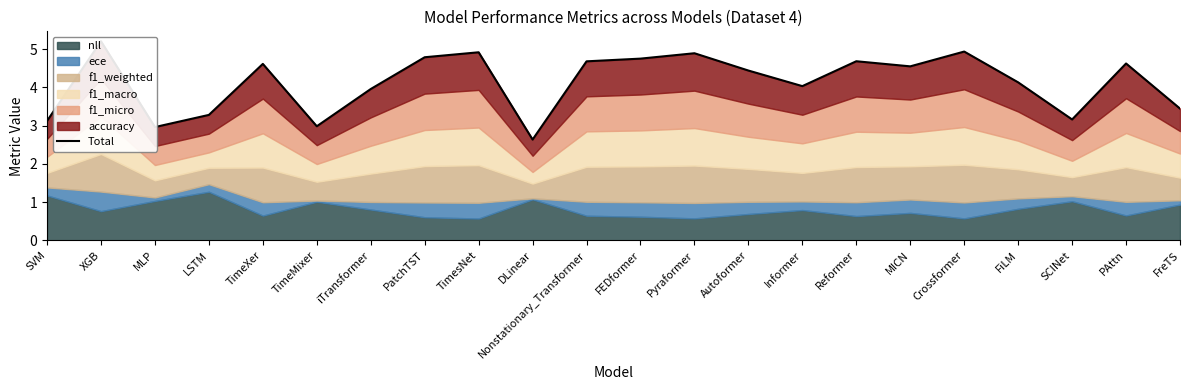

True or false: the data has more than 2 interior local peaks.

True